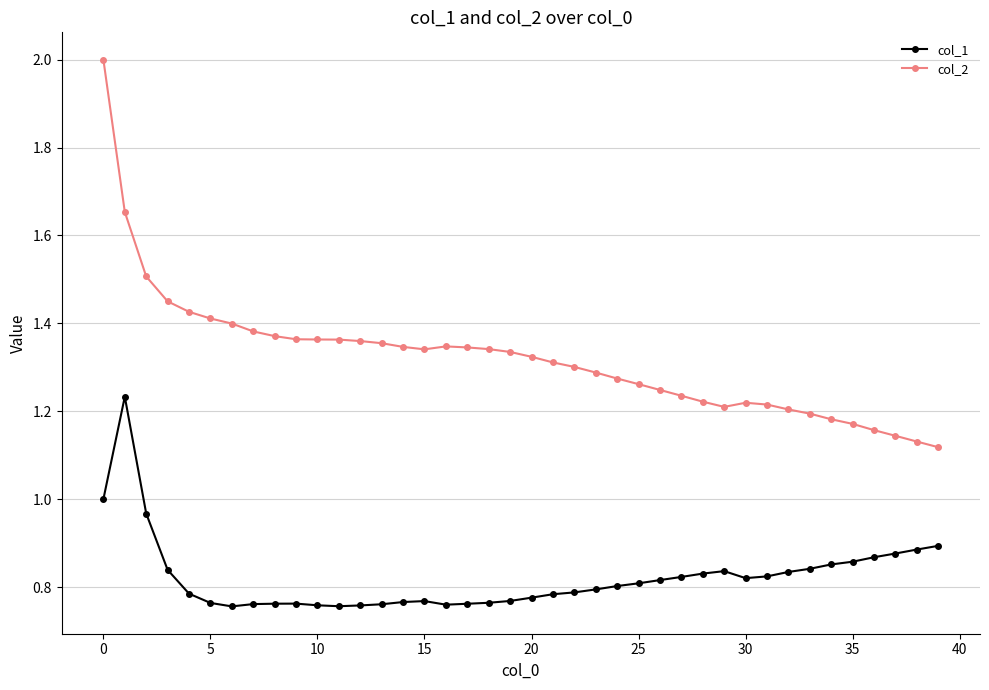

List the series in order of their peak value, lowest first.

col_1, col_2